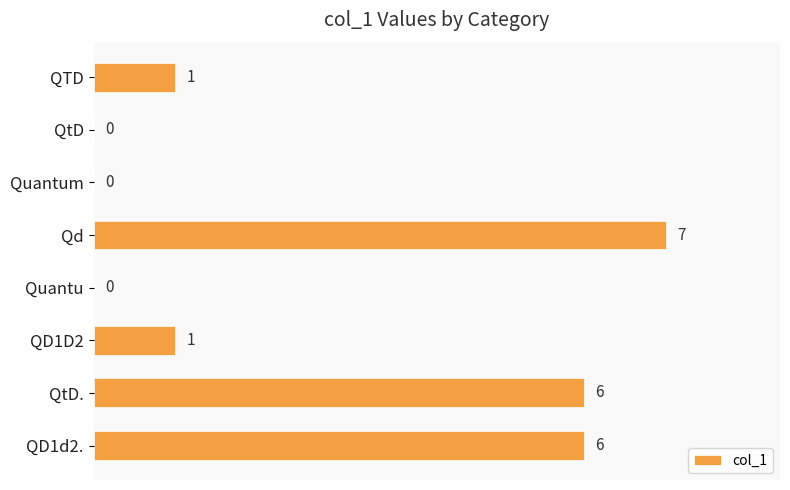

What is the sum of all values?

21